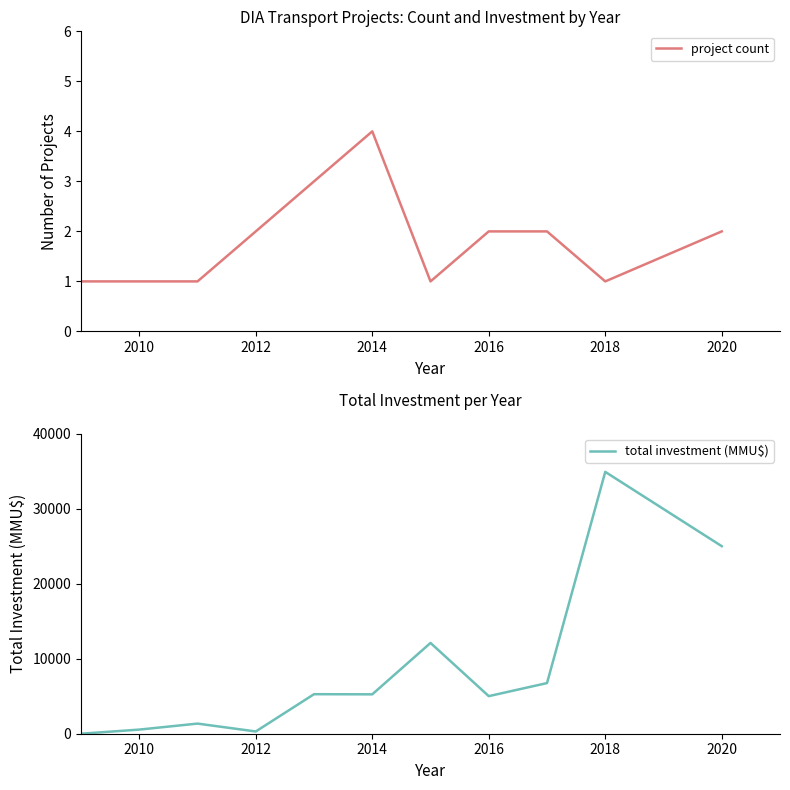

The total investment (MMU$) series shows 7434 at 2014. True or false?

False